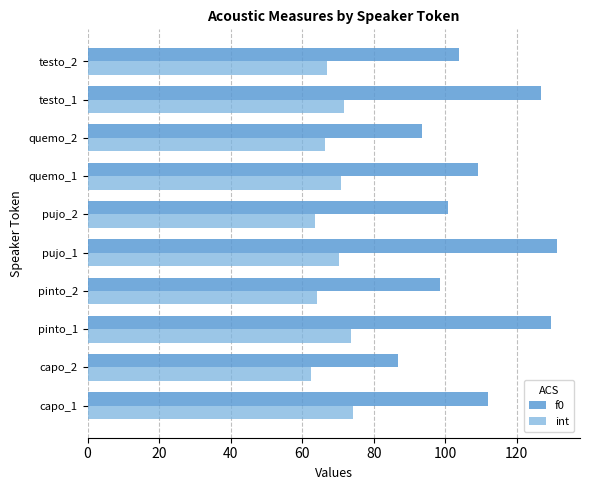

What is the difference between the maximum and second lowest values in the int series?

10.7